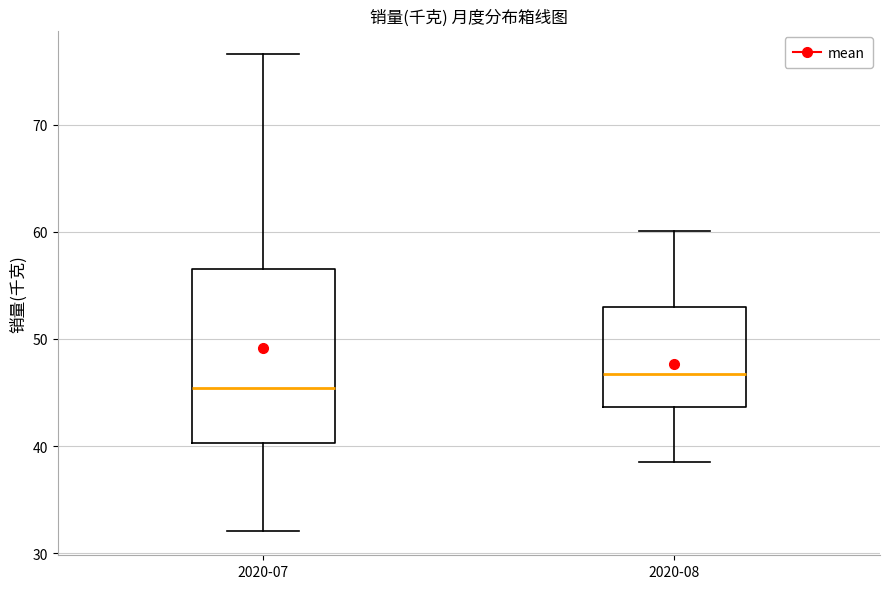

Where does the upper whisker of the box for 2020-07 end on the y-axis? The values are not printed on the chart, so give them approximately, as read against the axis.

77